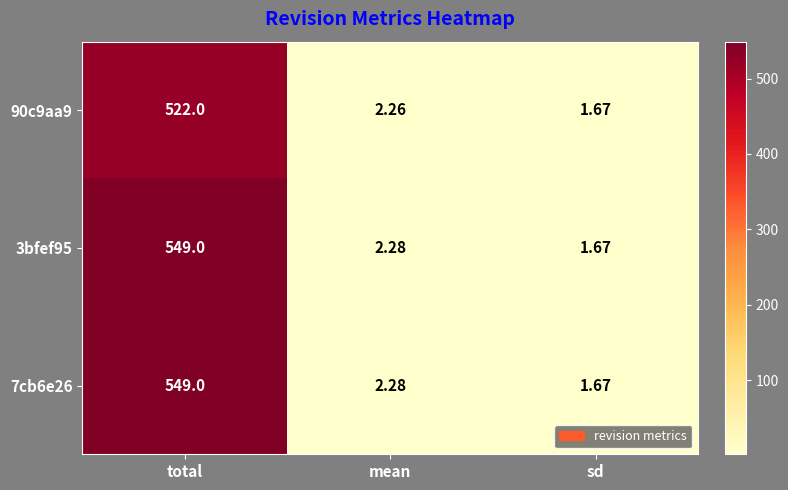

How many data points does each series have?

3